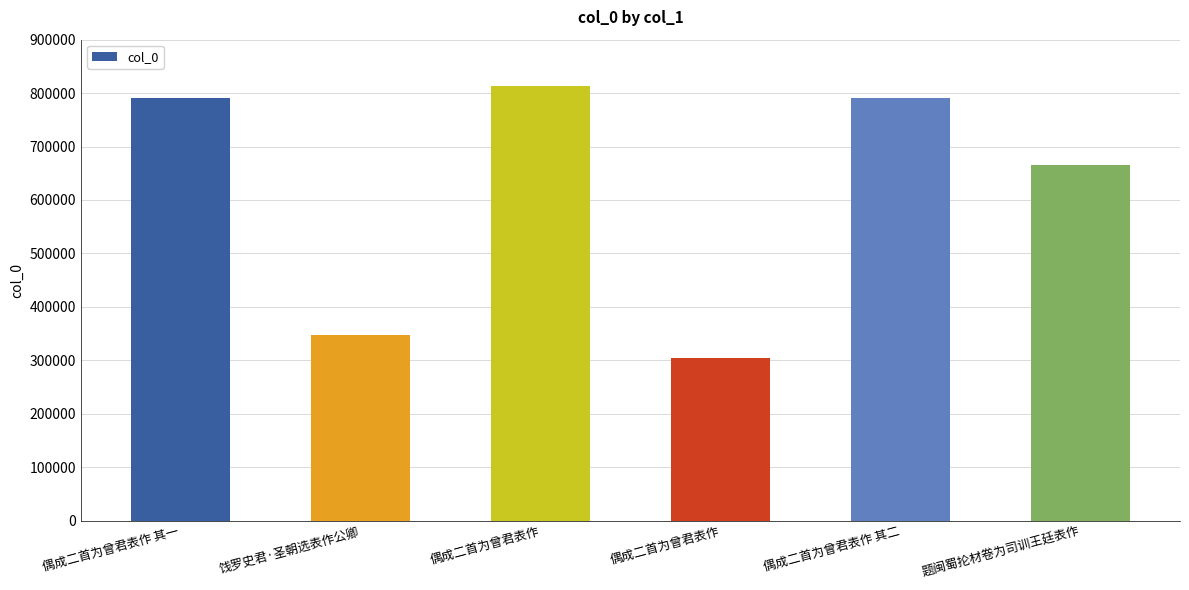

Reading left to right, list all the values displayed in this chart.

偶成二首为曾君表作 其一=790367	饯罗史君·圣朝选表作公卿=346789	偶成二首为曾君表作=814180	偶成二首为曾君表作=304917	偶成二首为曾君表作 其二=790368	题闽蜀抡材卷为司训王廷表作=664981